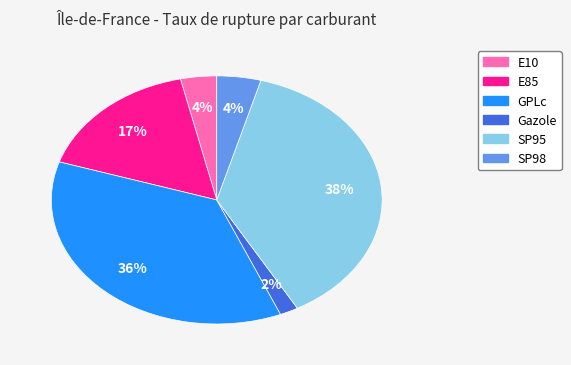

Between GPLc and SP98, which is larger?

GPLc